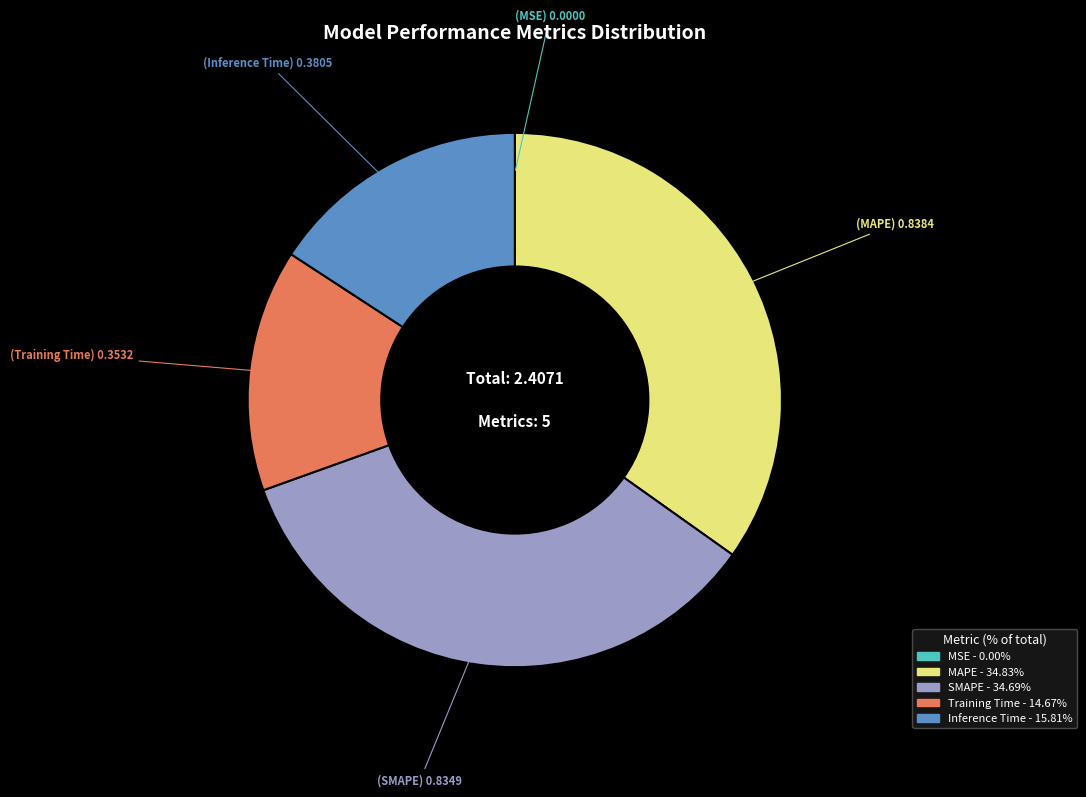

Does any single category account for the majority?

No